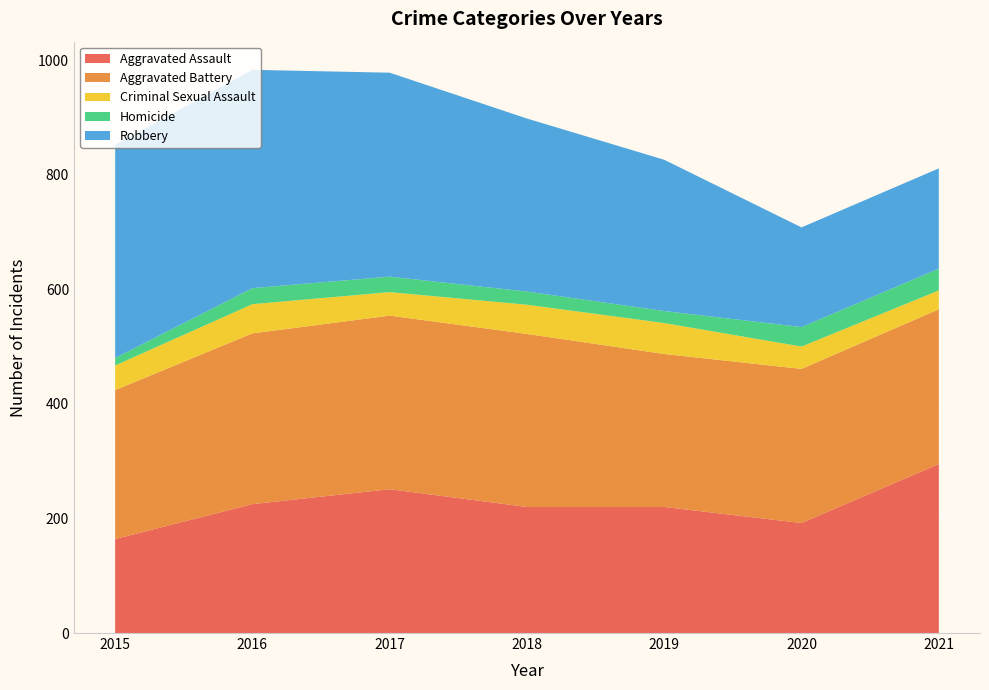

Reading right to left, what are all the values shown in this chart?

Aggravated Assault: 2021=295	2020=192	2019=220	2018=220	2017=251	2016=225	2015=164
Aggravated Battery: 2021=270	2020=269	2019=267	2018=302	2017=303	2016=298	2015=260
Criminal Sexual Assault: 2021=33	2020=39	2019=54	2018=51	2017=41	2016=51	2015=43
Homicide: 2021=38	2020=34	2019=21	2018=23	2017=27	2016=28	2015=13
Robbery: 2021=175	2020=174	2019=264	2018=302	2017=356	2016=381	2015=372